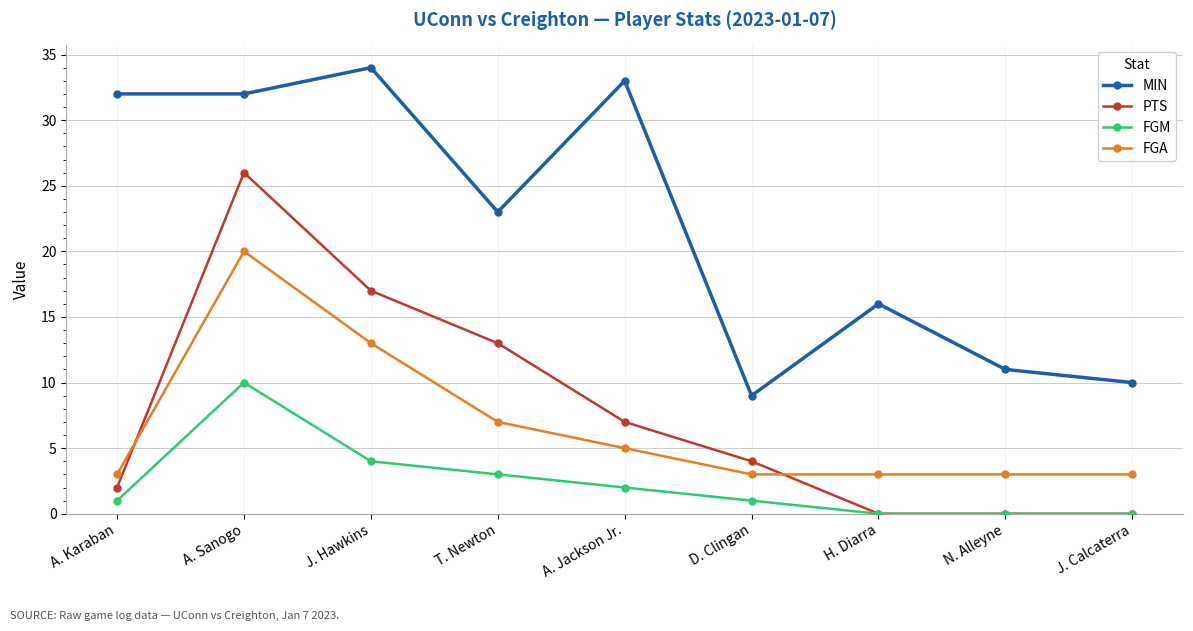

What is the difference between the maximum and minimum values in the MIN series?

25